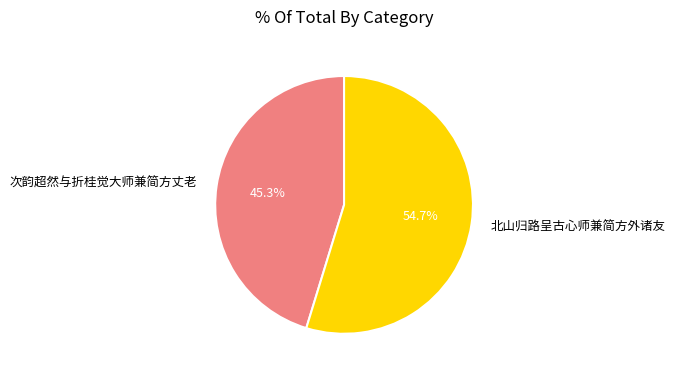

Which has a higher value, 次韵超然与折桂觉大师兼简方丈老 or 北山归路呈古心师兼简方外诸友?

北山归路呈古心师兼简方外诸友